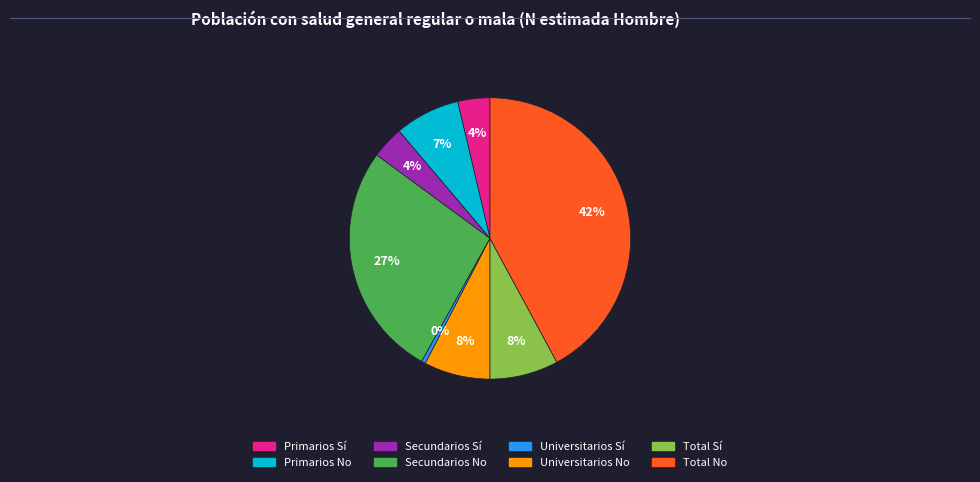

What percentage is the Universitarios No slice, to the nearest percent?

8%